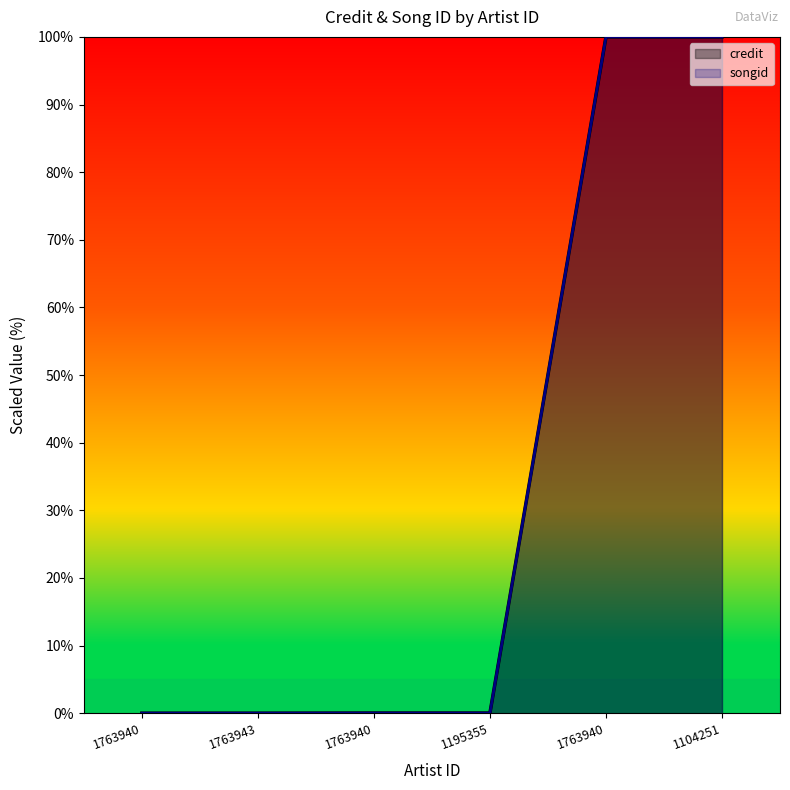

Rank the categories by songid value from lowest to highest.

1763940, 1763943, 1763940, 1195355, 1763940, 1104251